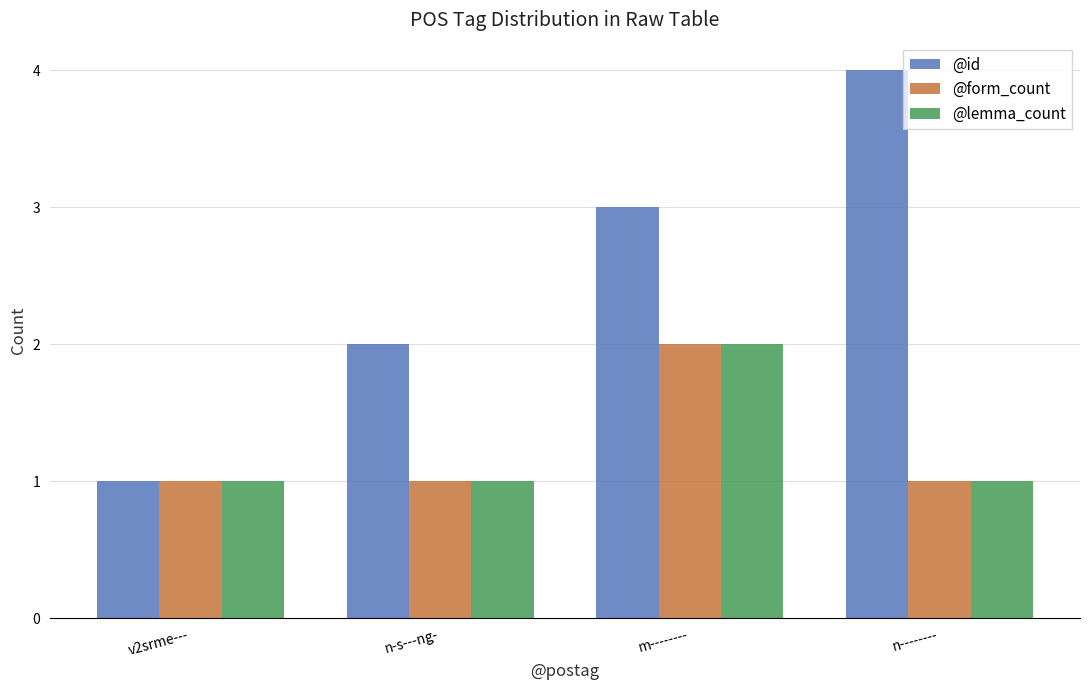

What is the difference between the highest and lowest values at n-s---ng-?

1